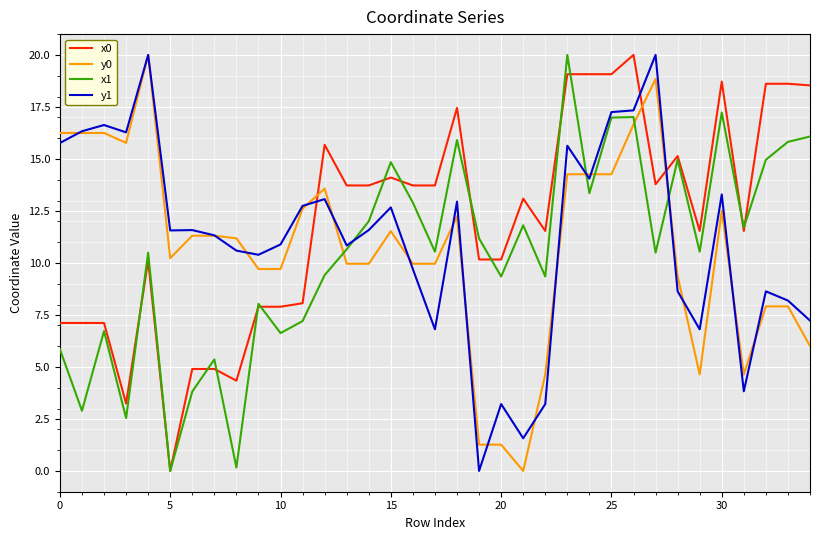

After their last crossing, which series has the higher values: y0 or x0?

x0